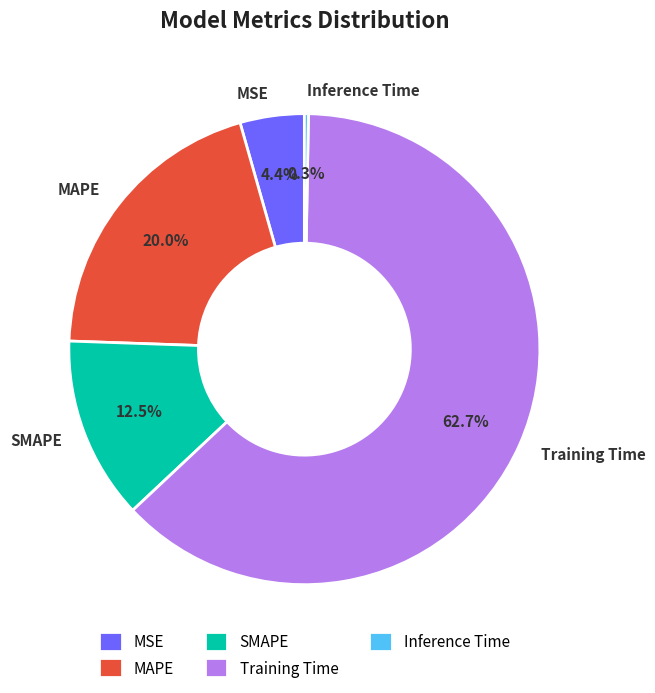

To the nearest percent, what portion does MSE represent?

4%